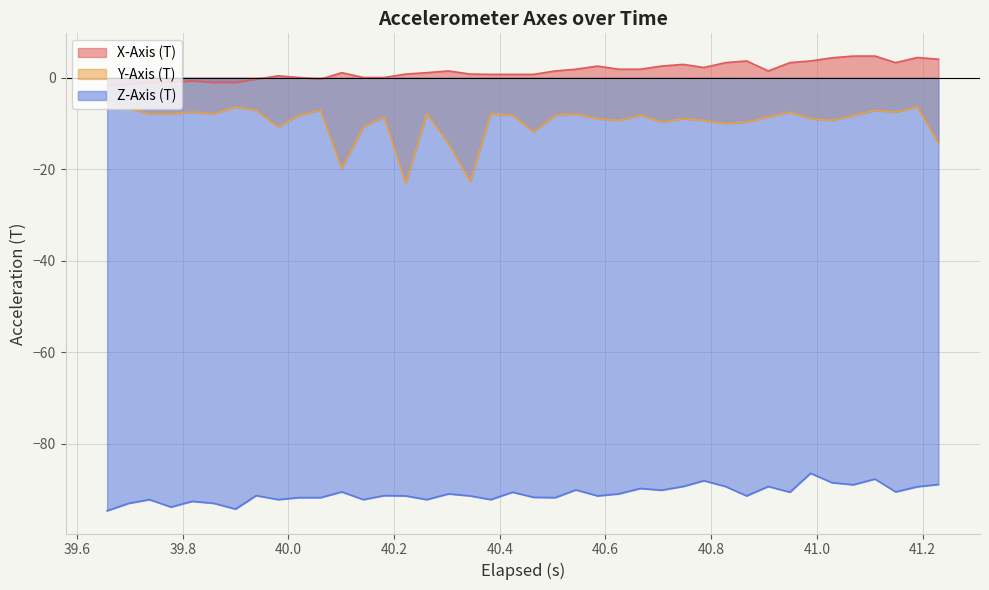

Which series has the largest total across all categories?

X-Axis (T)